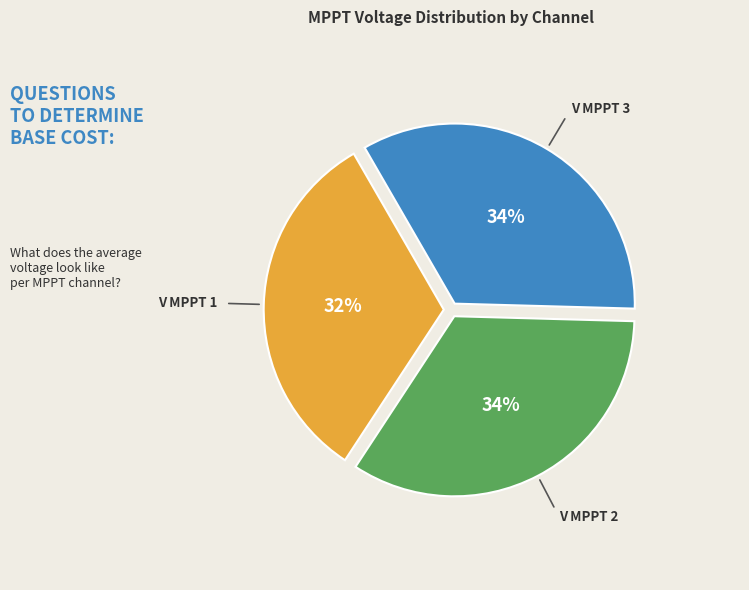

To the nearest percent, what is the average slice percentage?

33%